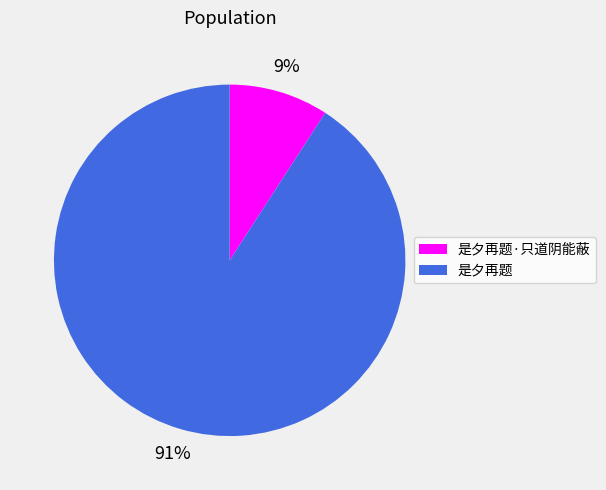

Does 是夕再题·只道阴能蔽 account for over 50% of the chart?

No